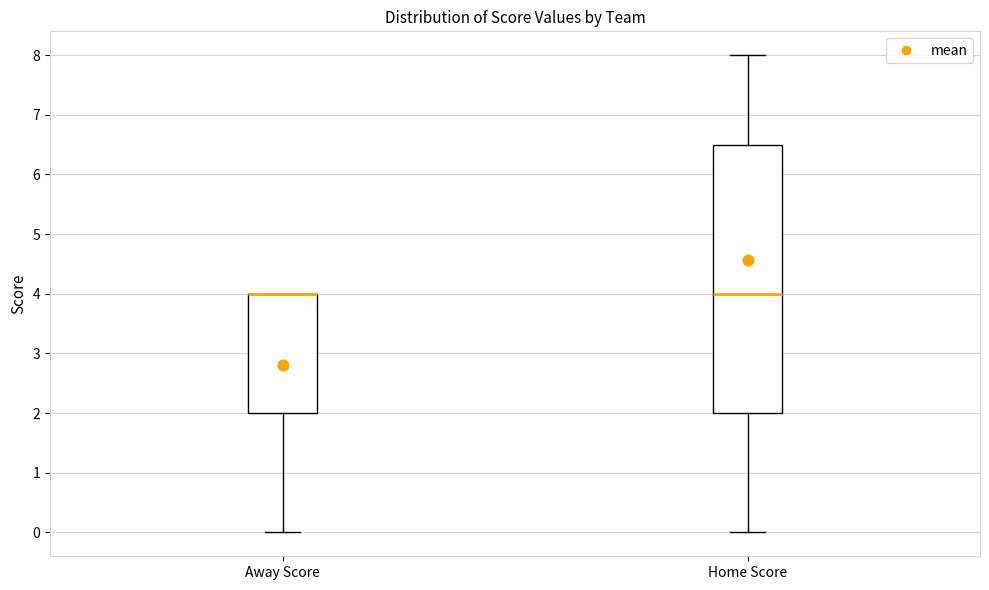

Reading left to right, read every box against the y-axis: the position of its median line, the range the box covers, and the ends of its whiskers. The values are not printed on the chart, so give them approximately, as read against the axis.

Away Score: median 4.0 (drawn on the box's upper edge), box 2.0 to 4.0, whiskers 0.0 to 4.0
Home Score: median 4.0, box 2.0 to 6.5, whiskers 0.0 to 8.0